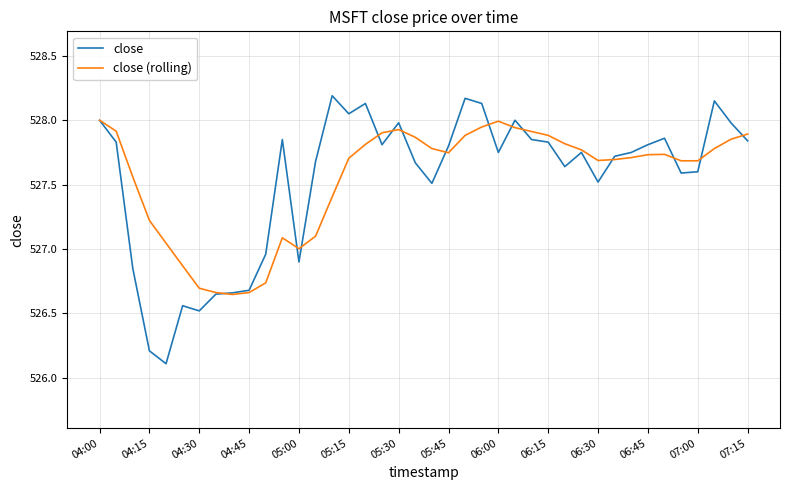

After their last crossing, which series has the higher values: close (rolling) or close?

close (rolling)